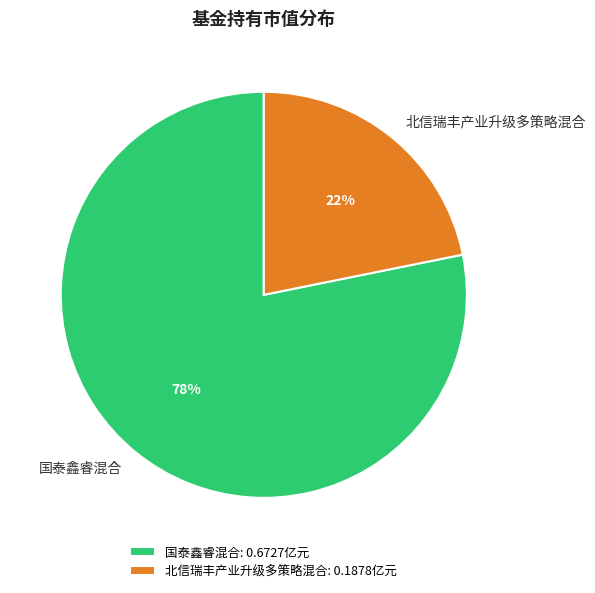

Count the number of slices in the pie.

2